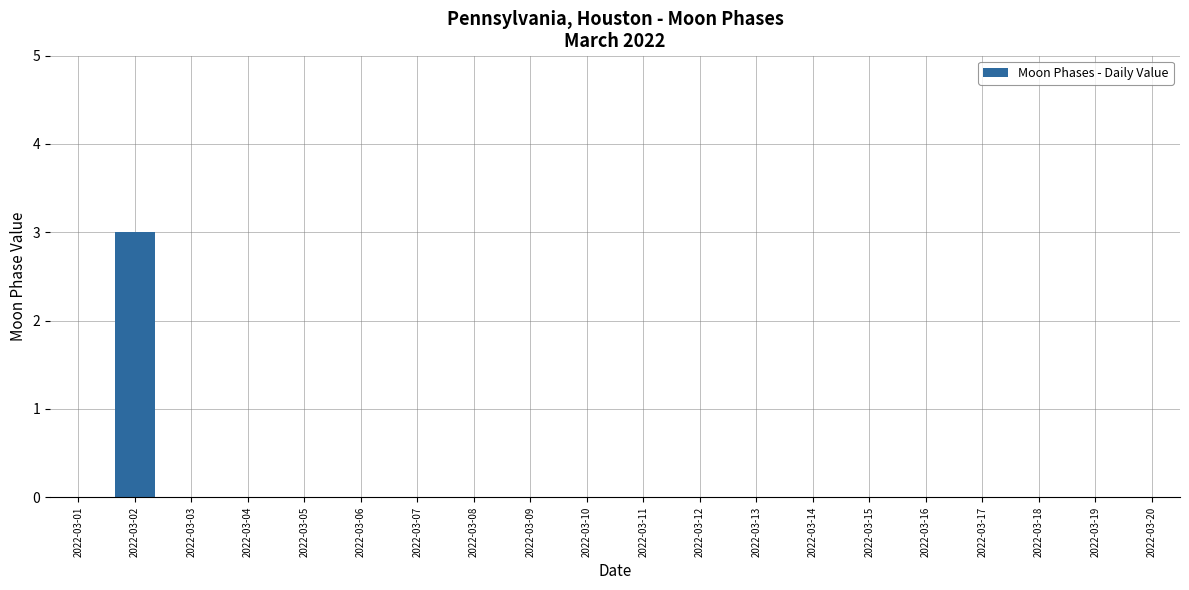

The chart shows a value of 0 at 2022-03-03. True or false?

True